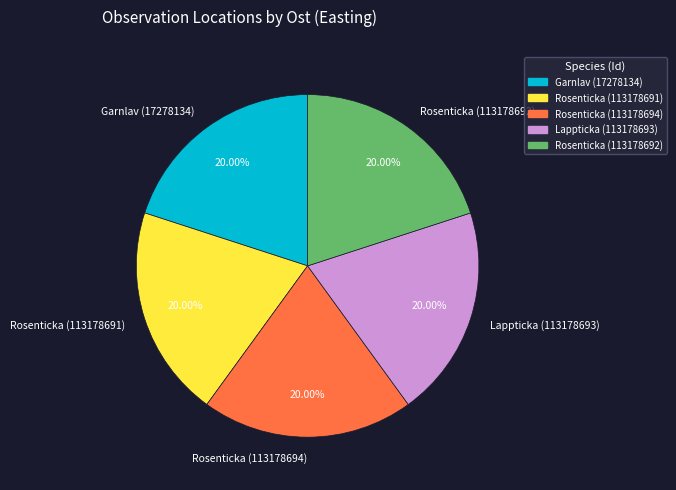

To the nearest percent, what is the combined percentage of Rosenticka (113178694) and Rosenticka (113178692)?

40%